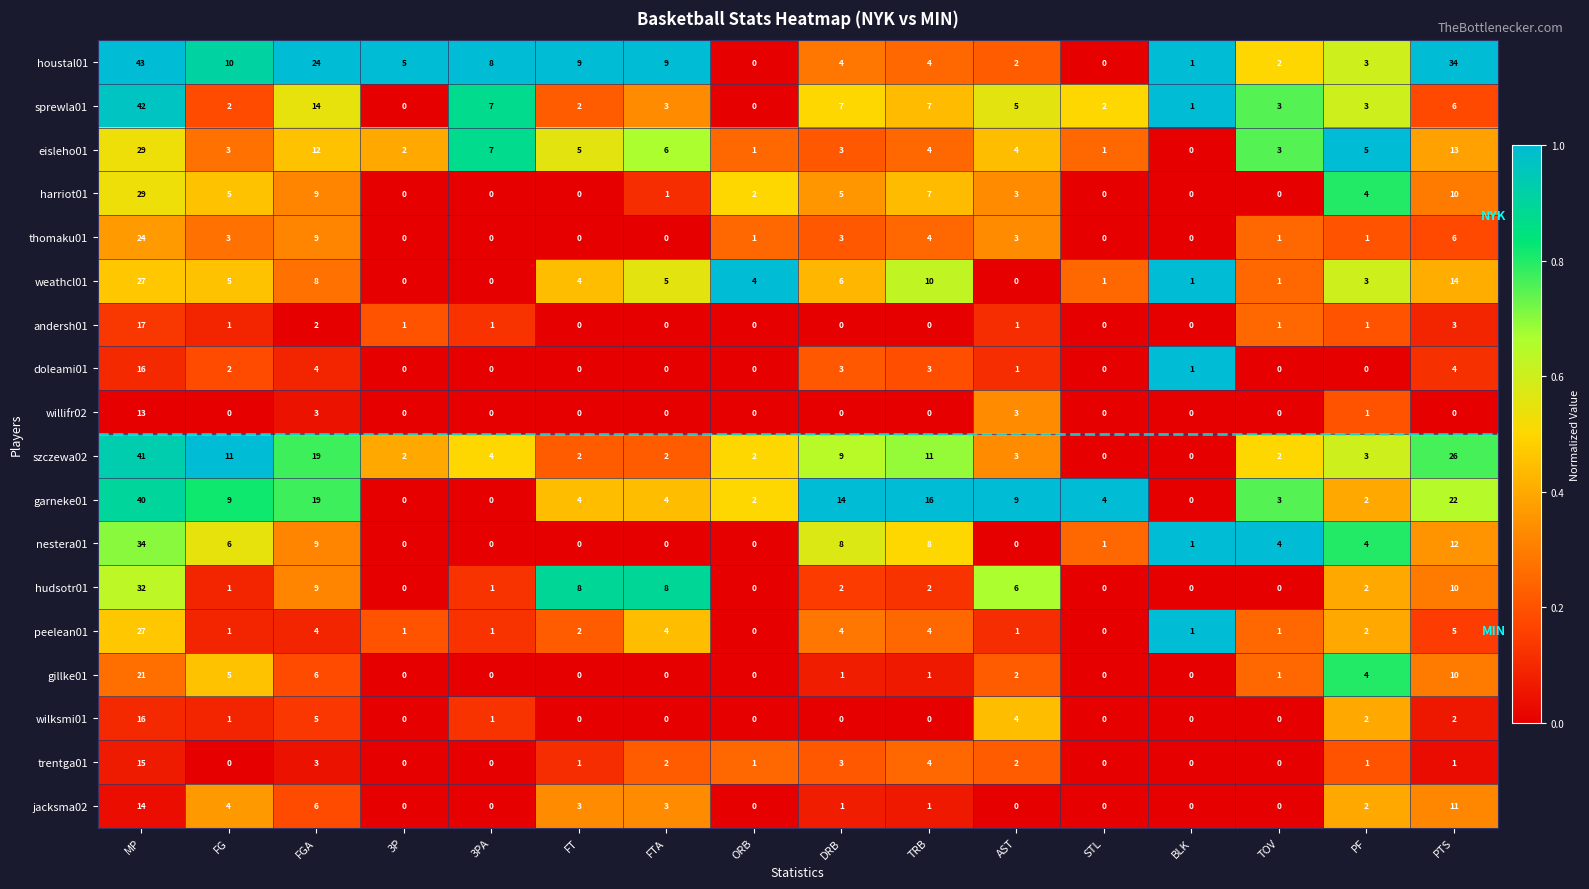

What is the difference between the willifr02 values at FG and AST?

3